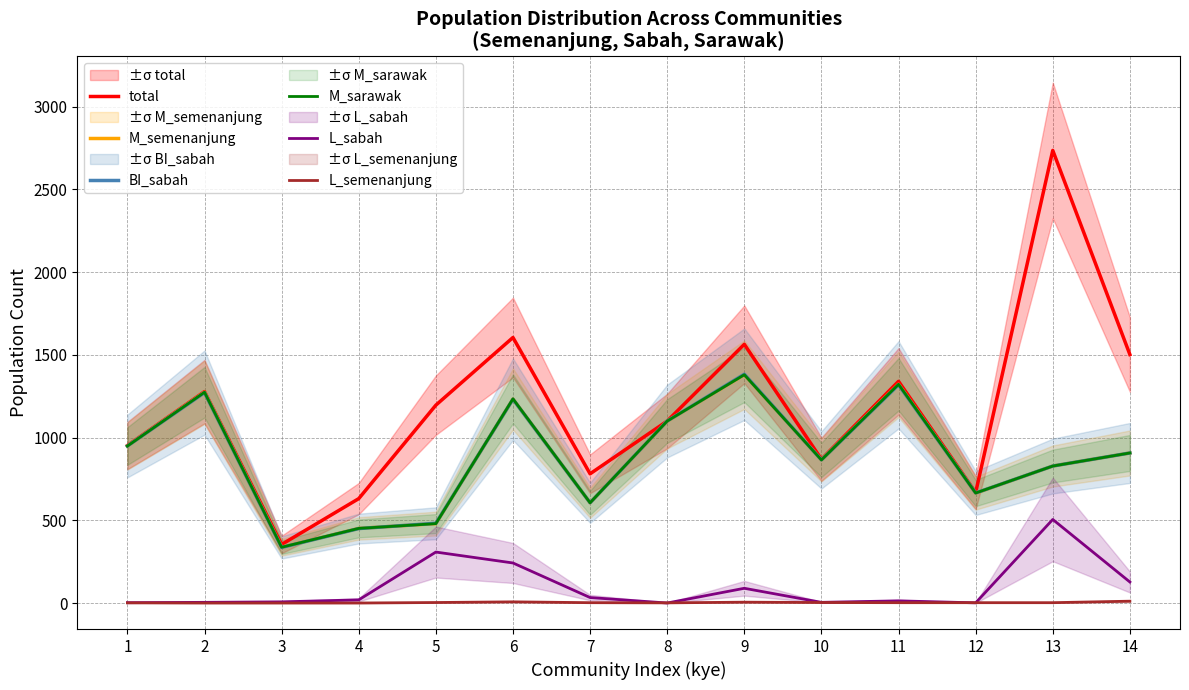

Reading right to left, list all the values displayed in this chart.

total: 14=1502	13=2736	12=668	11=1340	10=869	9=1564	8=1100	7=781	6=1605	5=1196	4=631	3=354	2=1278	1=952
M_semenanjung: 14=907	13=828	12=664	11=1322	10=865	9=1380	8=1099	7=606	6=1233	5=480	4=451	3=337	2=1274	1=949
BI_sabah: 14=907	13=828	12=665	11=1319	10=865	9=1383	8=1100	7=606	6=1232	5=482	4=450	3=336	2=1272	1=949
M_sarawak: 14=907	13=828	12=665	11=1322	10=865	9=1380	8=1100	7=606	6=1234	5=480	4=451	3=337	2=1274	1=949
L_sabah: 14=127	13=505	12=1	11=13	10=4	9=89	8=0	7=33	6=242	5=308	4=19	3=7	2=4	1=2
L_semenanjung: 14=11	13=2	12=2	11=2	10=3	9=5	8=1	7=2	6=7	5=3	4=0	3=0	2=0	1=1